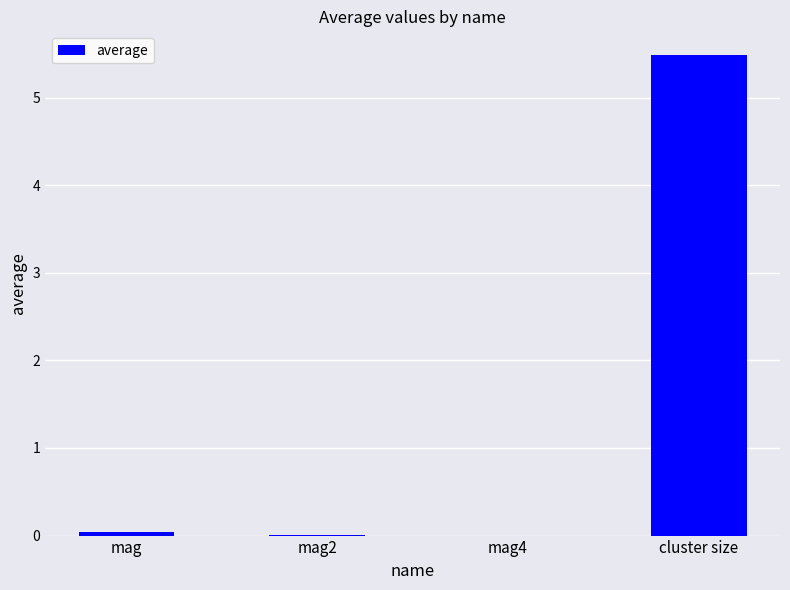

What is the sum of all values?

5.5